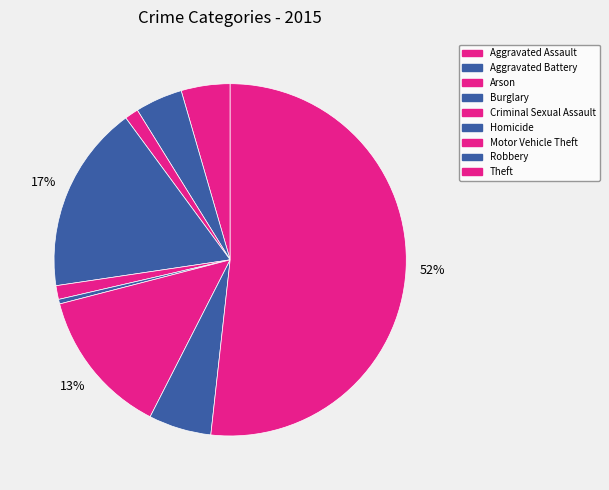

To the nearest percent, what percentage of the pie is Aggravated Battery?

4%